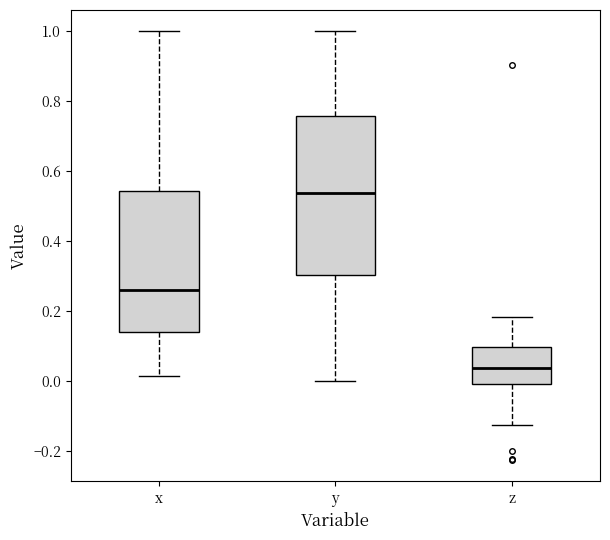

Reading left to right, transcribe this box plot: for each box, give where its median line is, the range the box spans, and where its two whiskers end, as read against the y-axis. The values are not printed on the chart, so give them approximately, as read against the axis.

x: median 0.26, box 0.14 to 0.54, whiskers 0.02 to 1.00
y: median 0.54, box 0.30 to 0.76, whiskers 0.00 to 1.00
z: median 0.04, box 0.00 to 0.10, whiskers -0.12 to 0.18